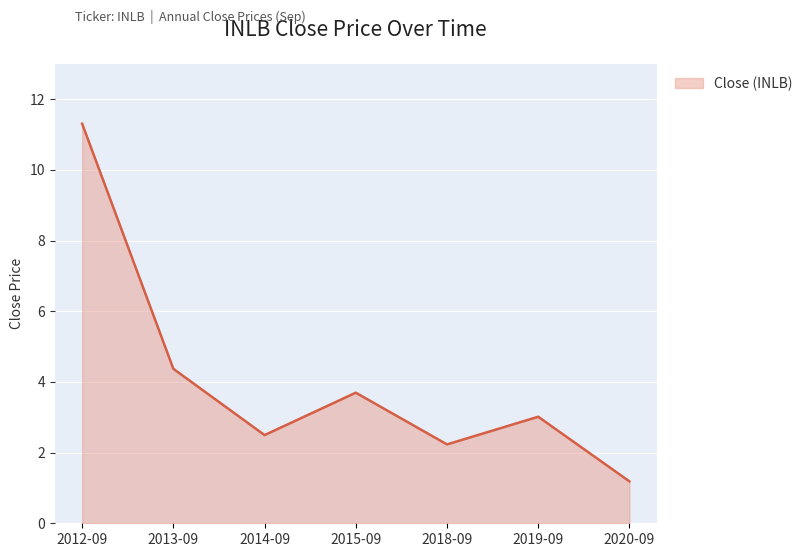

What position from the right is 2018-09?

3